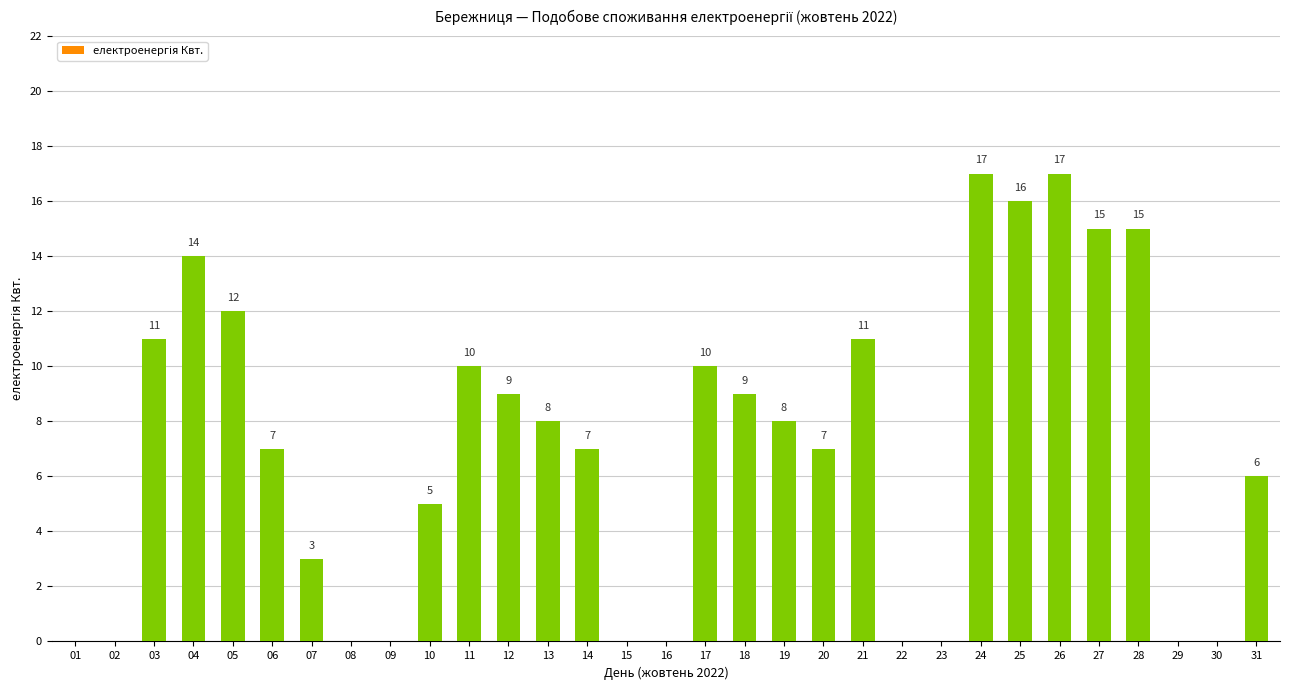

What is the maximum value shown in the chart?

17